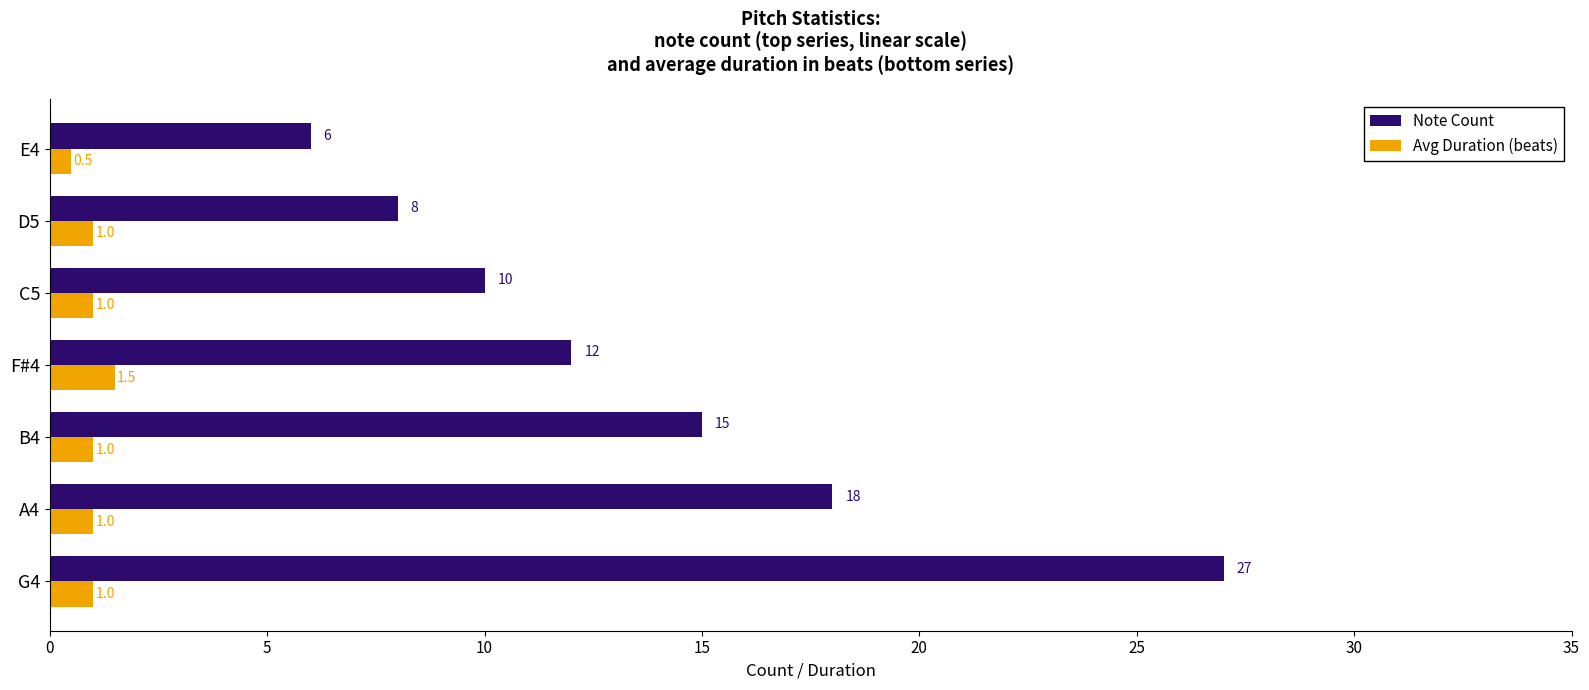

What are all the series names shown in the legend?

Note Count, Avg Duration (beats)